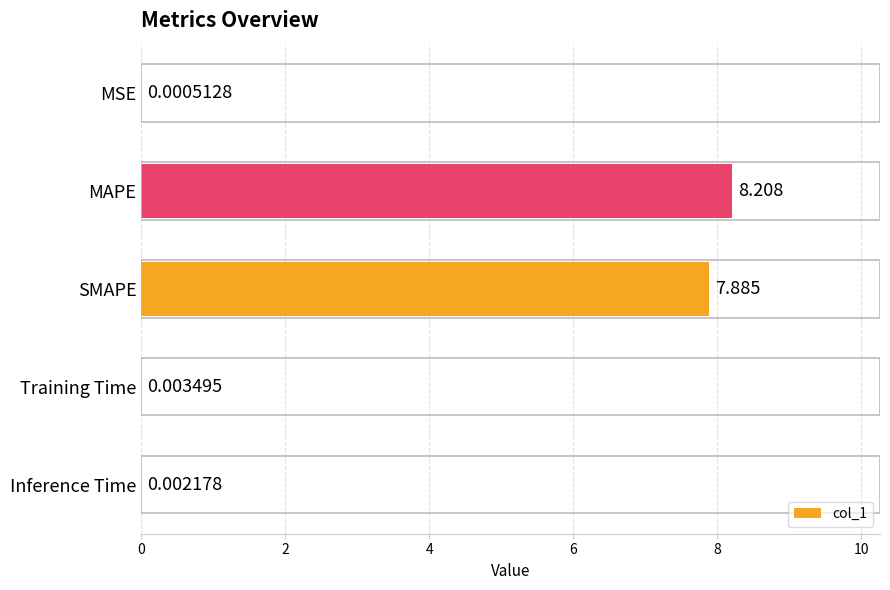

Which has a higher value, SMAPE or Training Time?

SMAPE